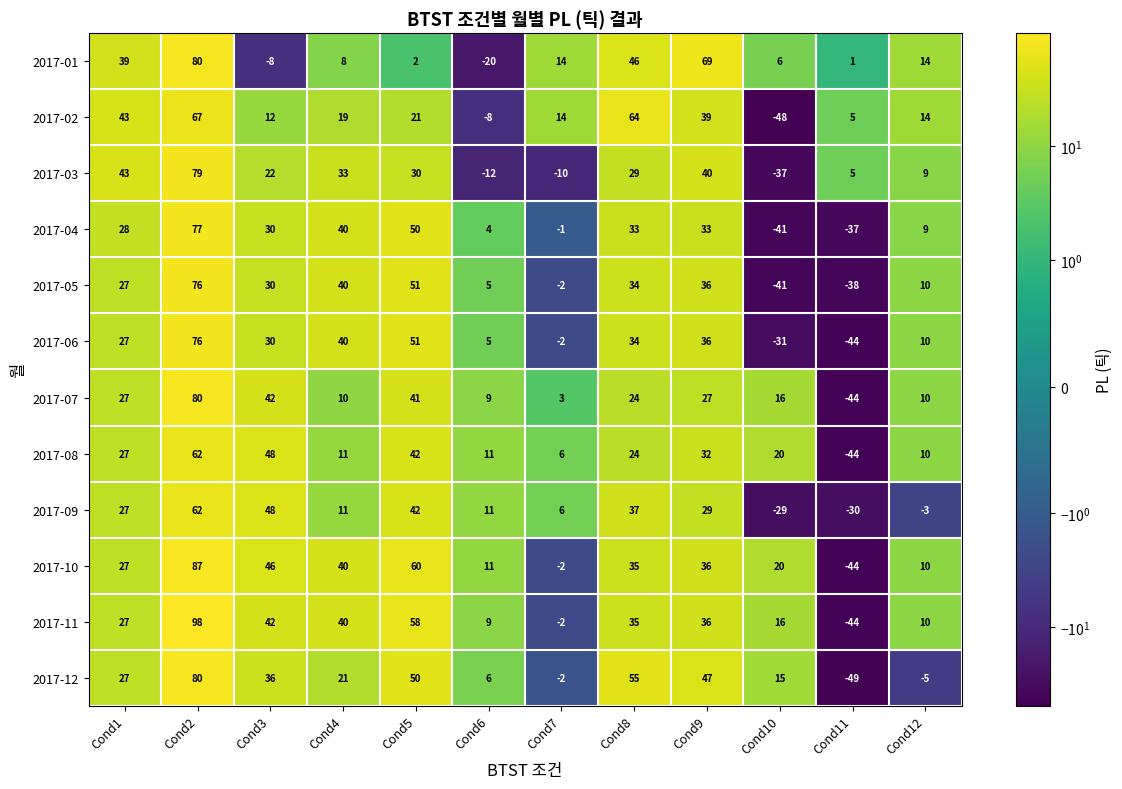

True or false: 2017-01 has a value of 3 at Cond10.

False